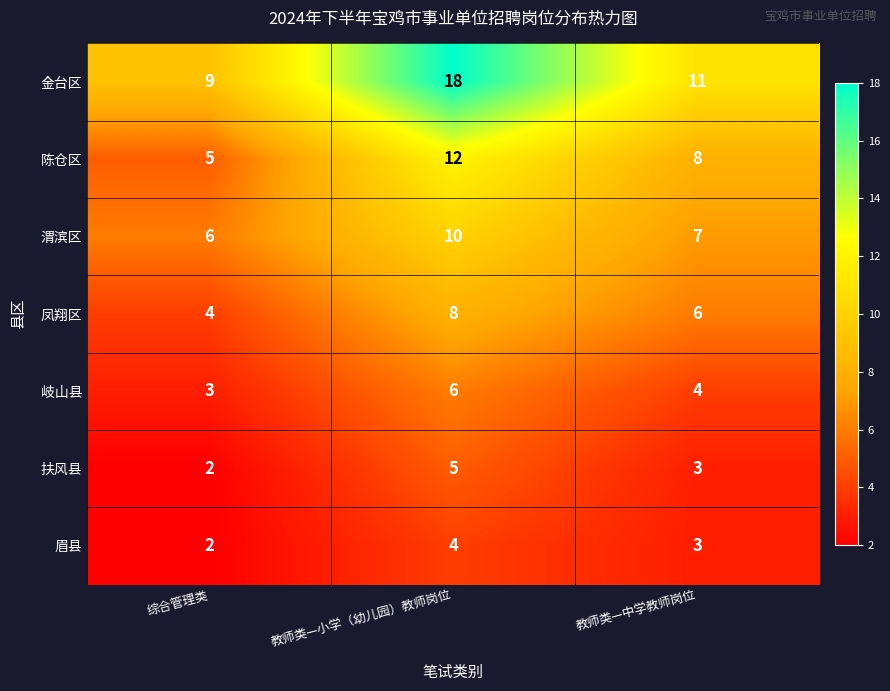

What is the total value across all series at 综合管理类?

31